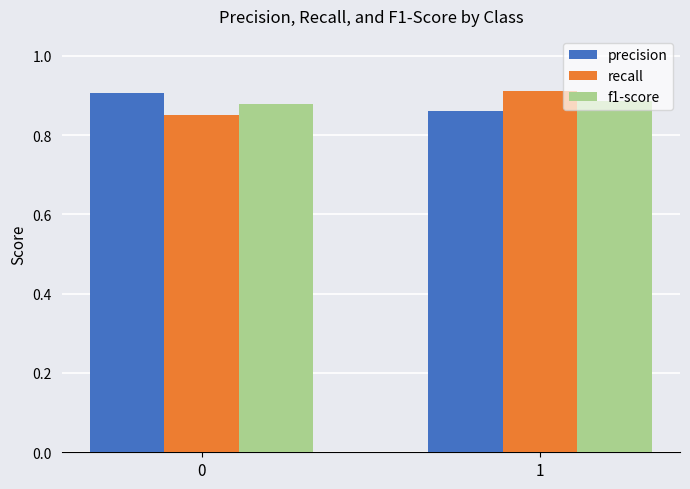

What is the sum of the f1-score values at 0 and 1?

1.8